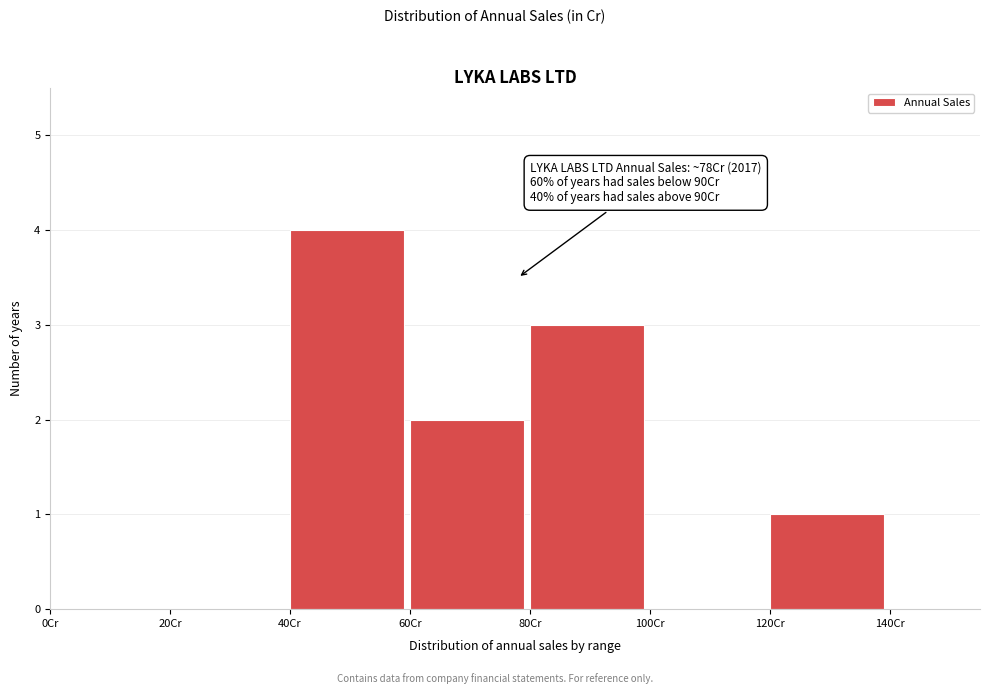

Which range on the x-axis has the tallest bar?

40 to 60